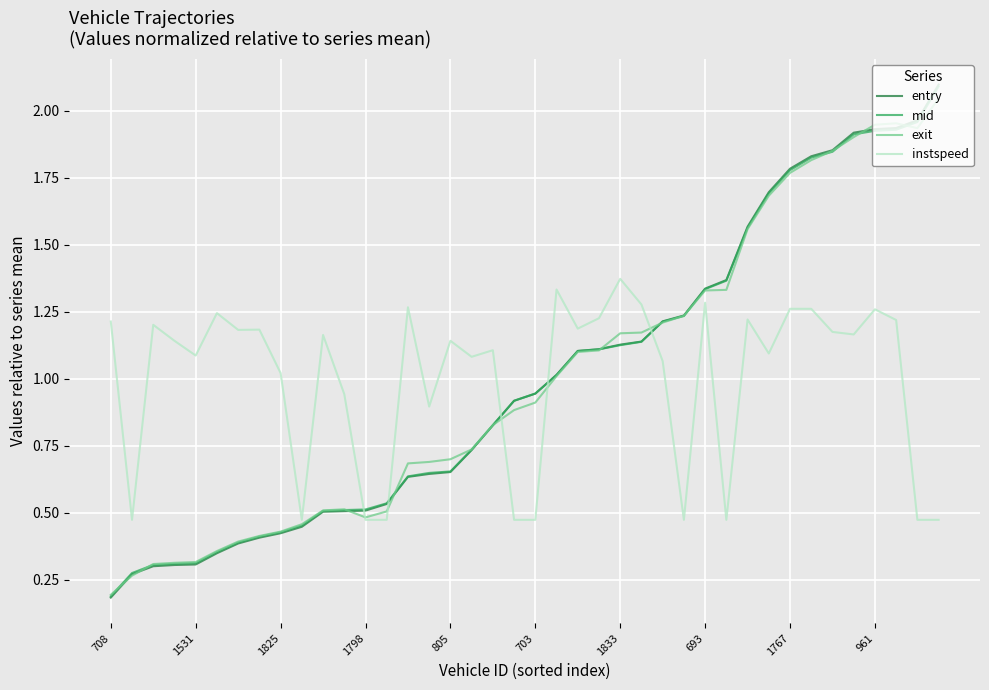

True or false: mid and instspeed cross at least once.

True